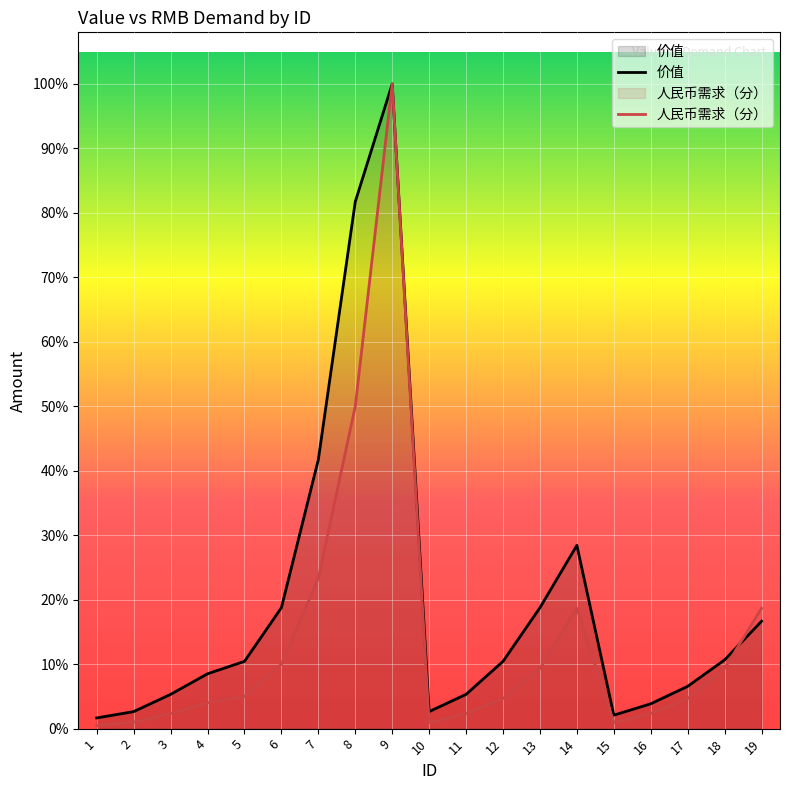

At which label does 价值 first exceed 31300?

6